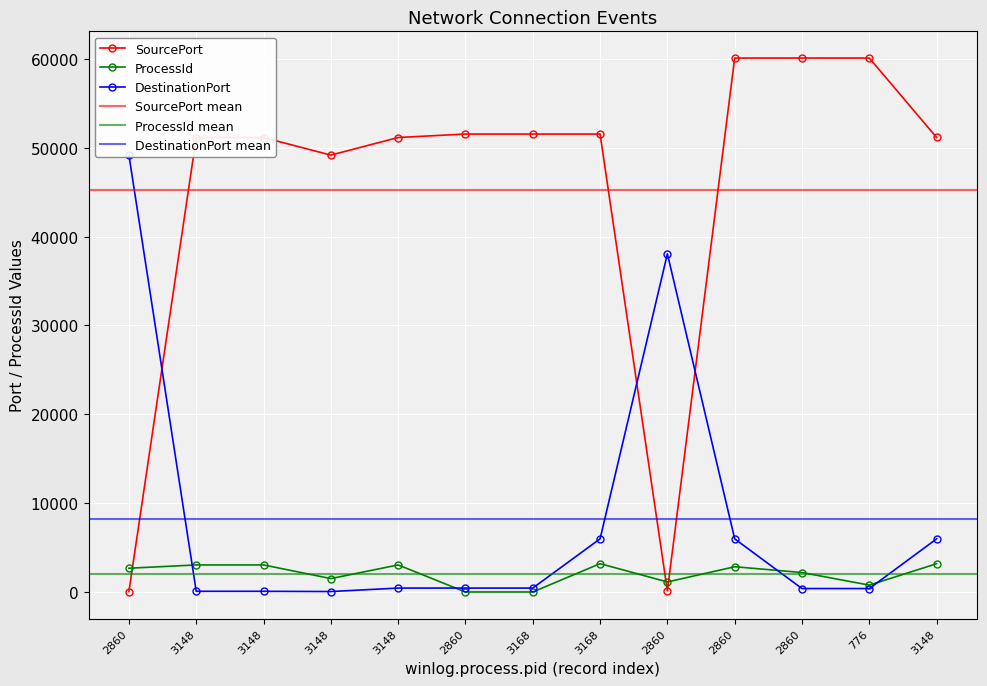

Rank the series by their maximum value, from lowest to highest.

ProcessId, DestinationPort, SourcePort